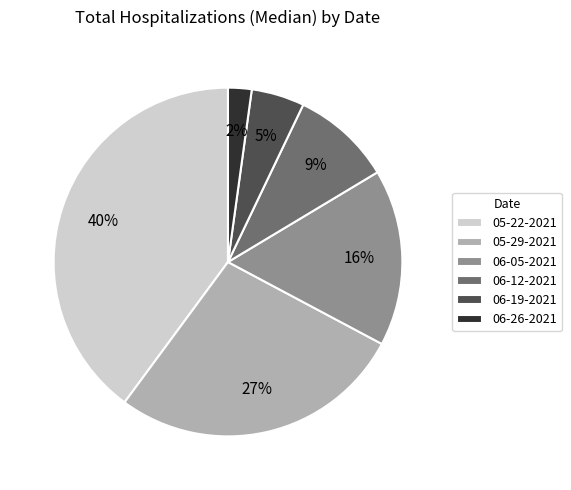

To the nearest percent, what is the average slice percentage?

17%